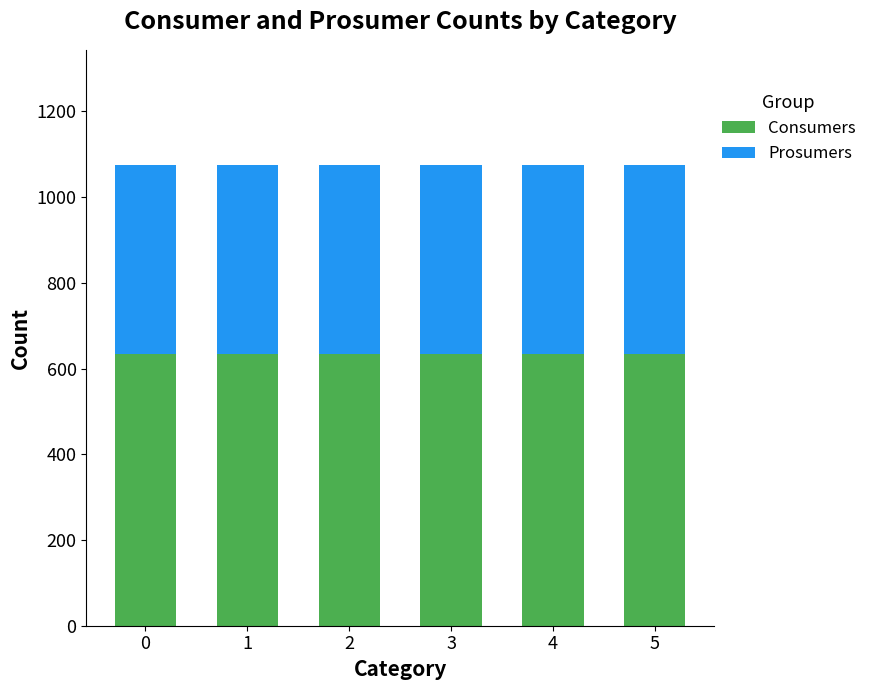

What is the total value across all series at 3?

1075